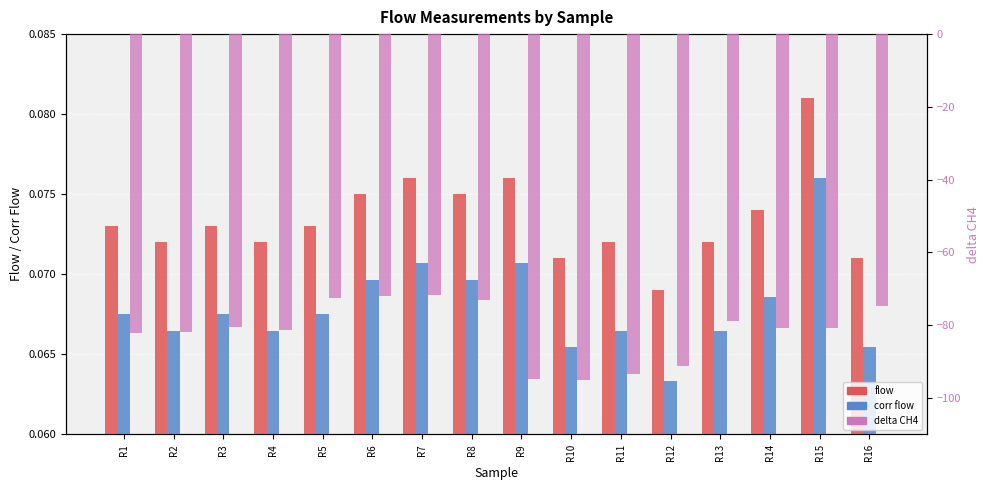

Reading left to right, list all the values displayed in this chart.

flow: 0.1	0.1	0.1	0.1	0.1	0.1	0.1	0.1	0.1	0.1	0.1	0.1	0.1	0.1	0.1	0.1
corr flow: 0.1	0.1	0.1	0.1	0.1	0.1	0.1	0.1	0.1	0.1	0.1	0.1	0.1	0.1	0.1	0.1
delta CH4: -82.0	-81.8	-80.4	-81.2	-72.6	-72.0	-71.6	-73.0	-94.8	-95.1	-93.4	-91.1	-78.8	-80.7	-80.8	-74.7